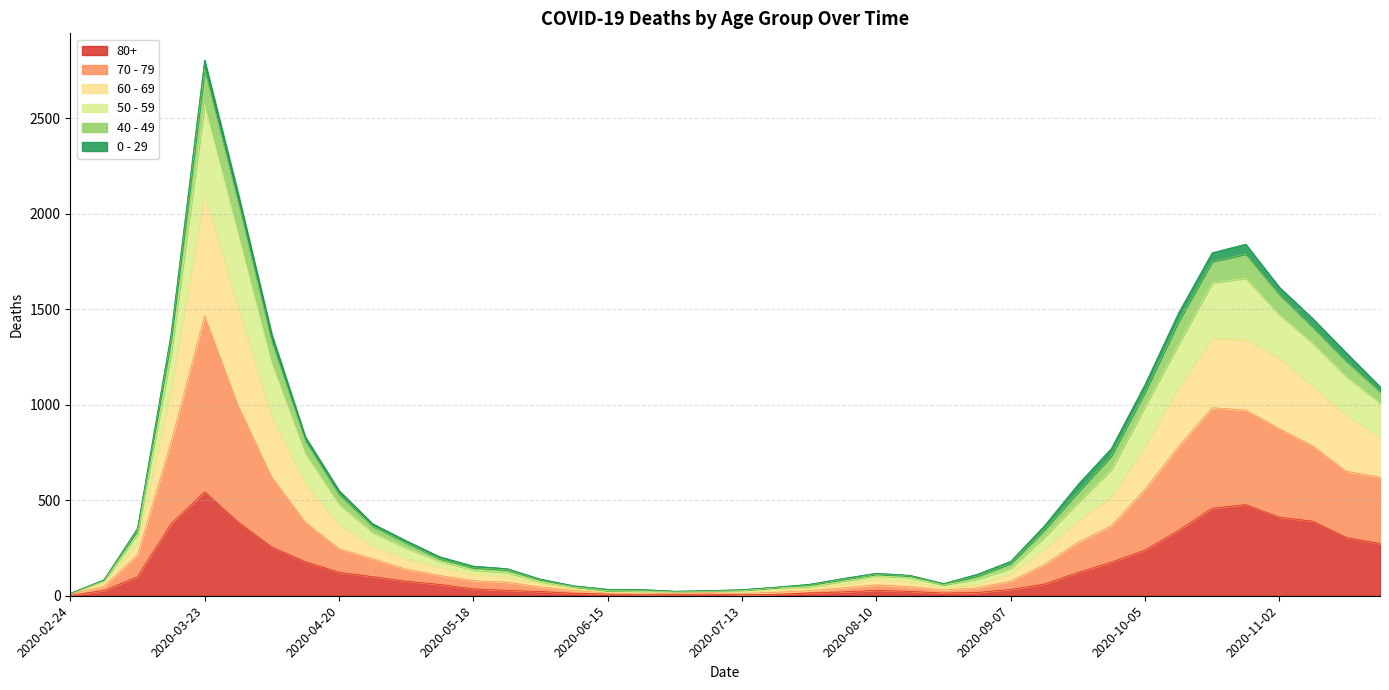

Which label corresponds to the smallest value in the chart?

2020-02-24